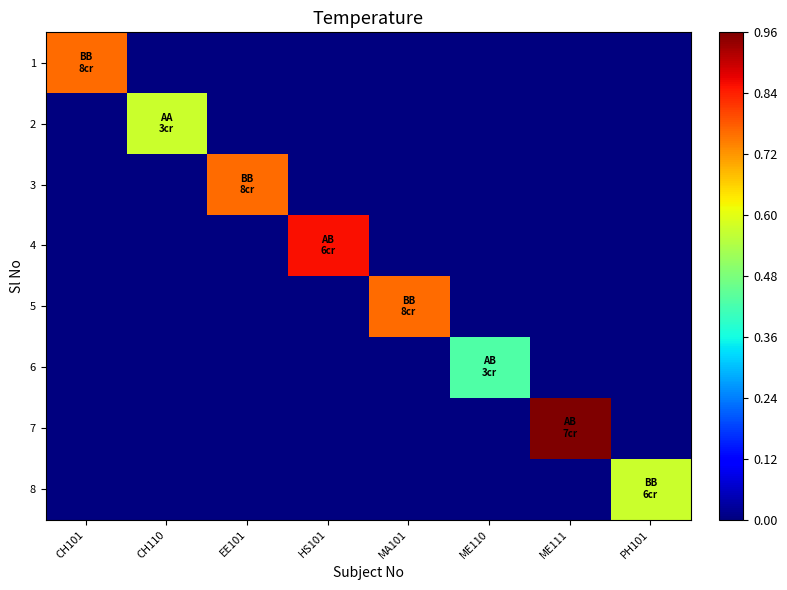

Which category has the lowest value across all series?

CH110